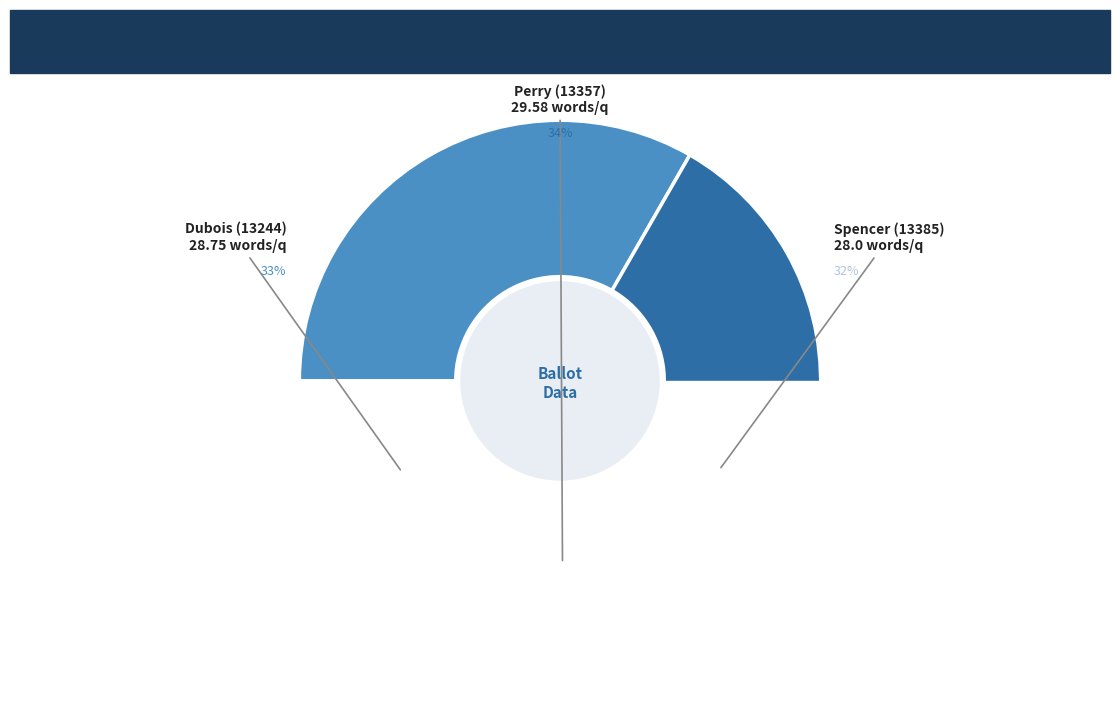

Which slice is the smallest?

Spencer (13385)